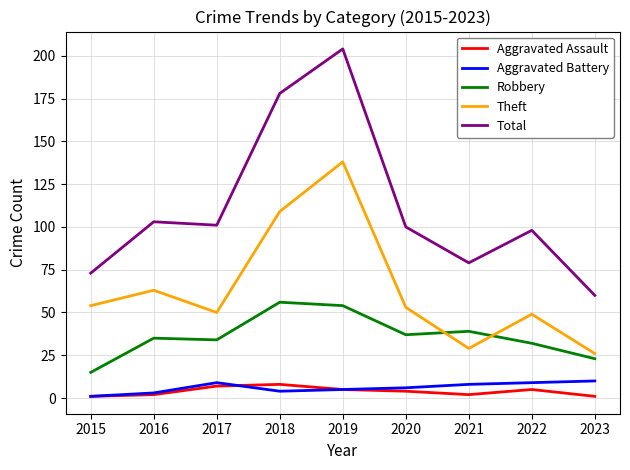

What is the approximate value of Theft at 2017?

50